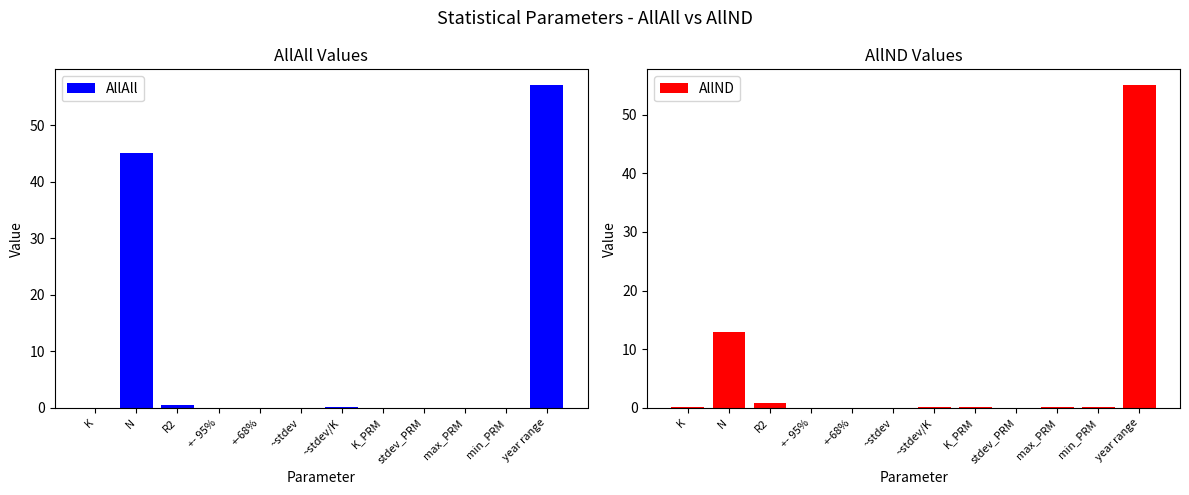

The AllAll series shows 0.1 at max_PRM. True or false?

True